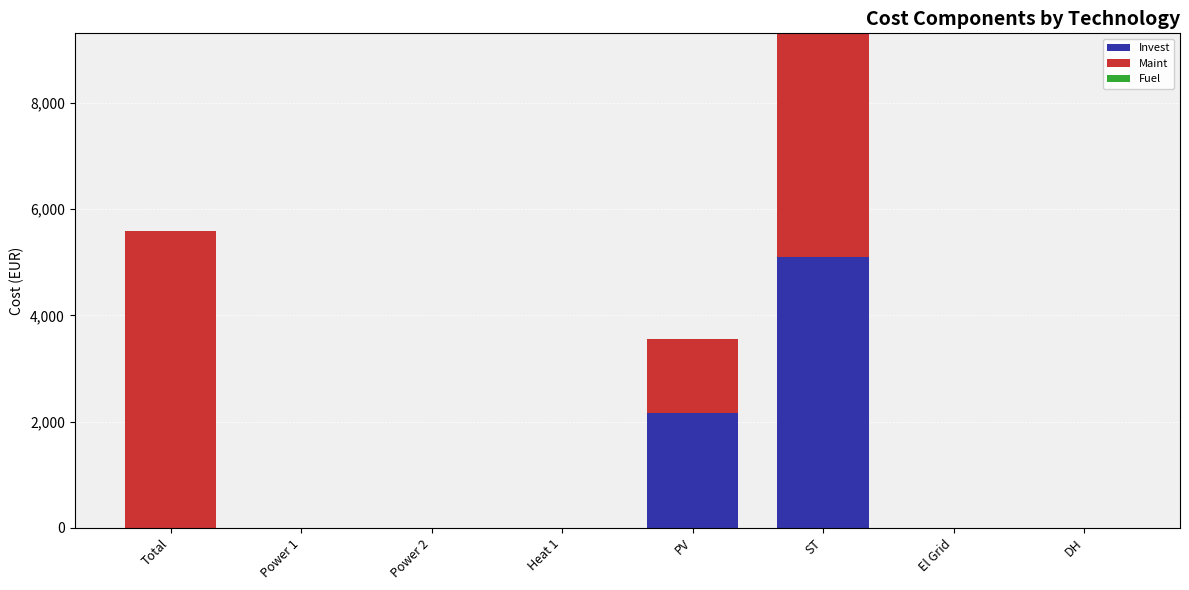

At which category is the sum across all series the highest?

ST